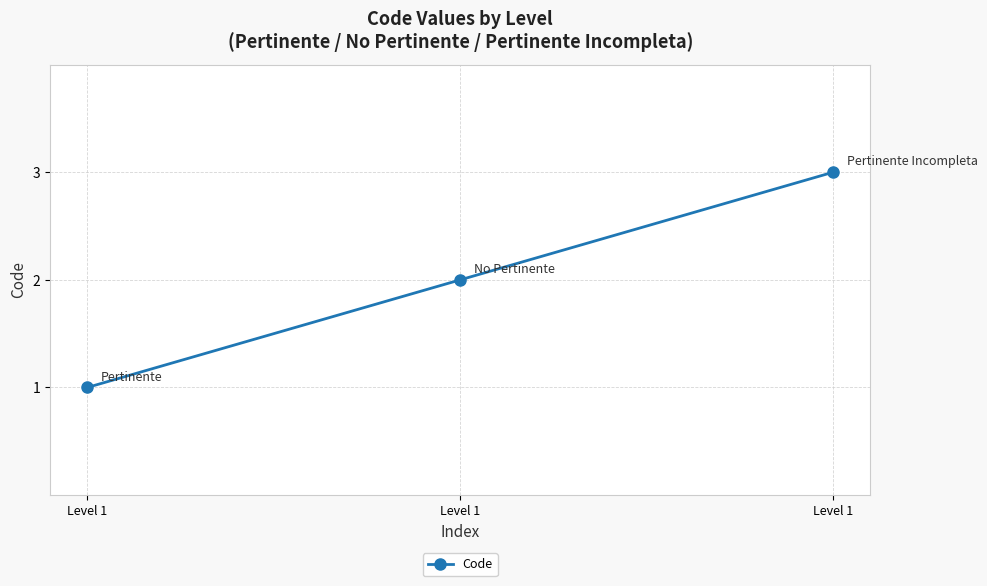

True or false: the data shows 2 at Level 1.

True